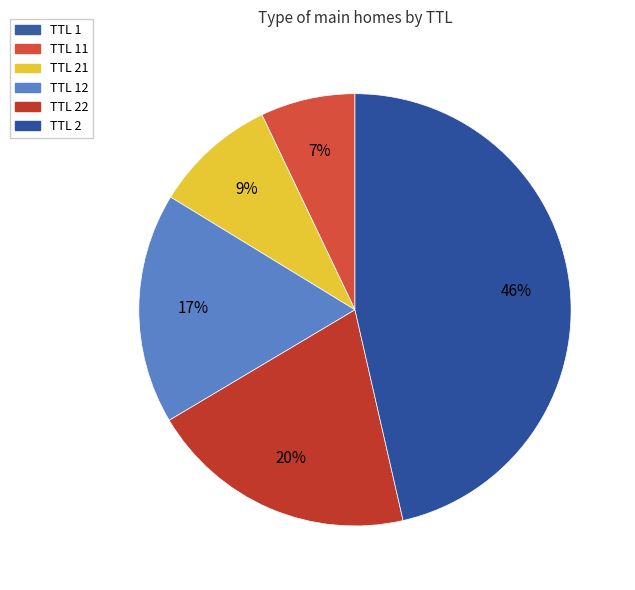

How many segments does this pie chart have?

6